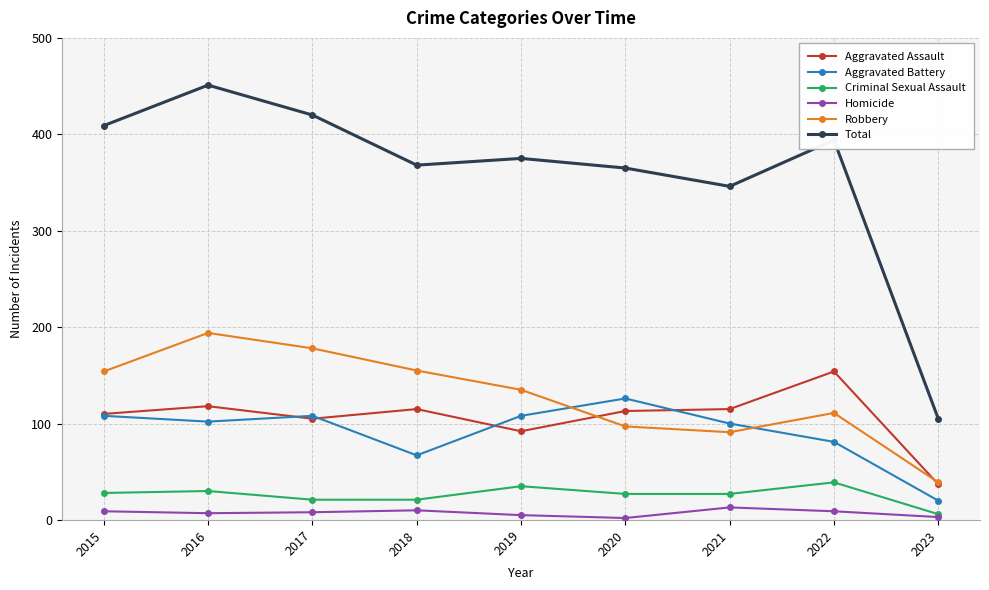

What is the value of the Homicide point at the 7th from the left?

13